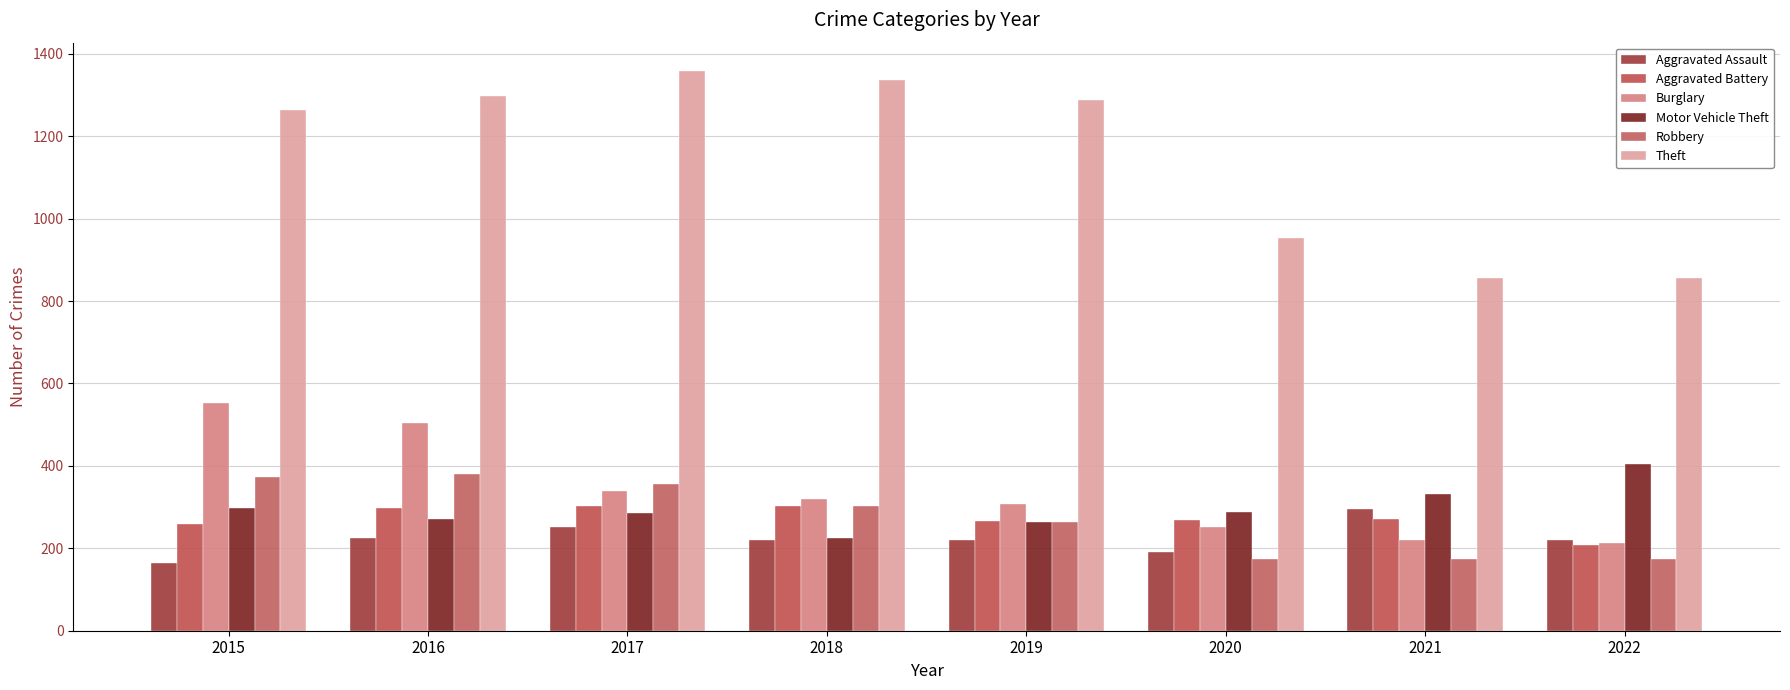

What is the difference between the maximum and second lowest values in the Theft series?

503